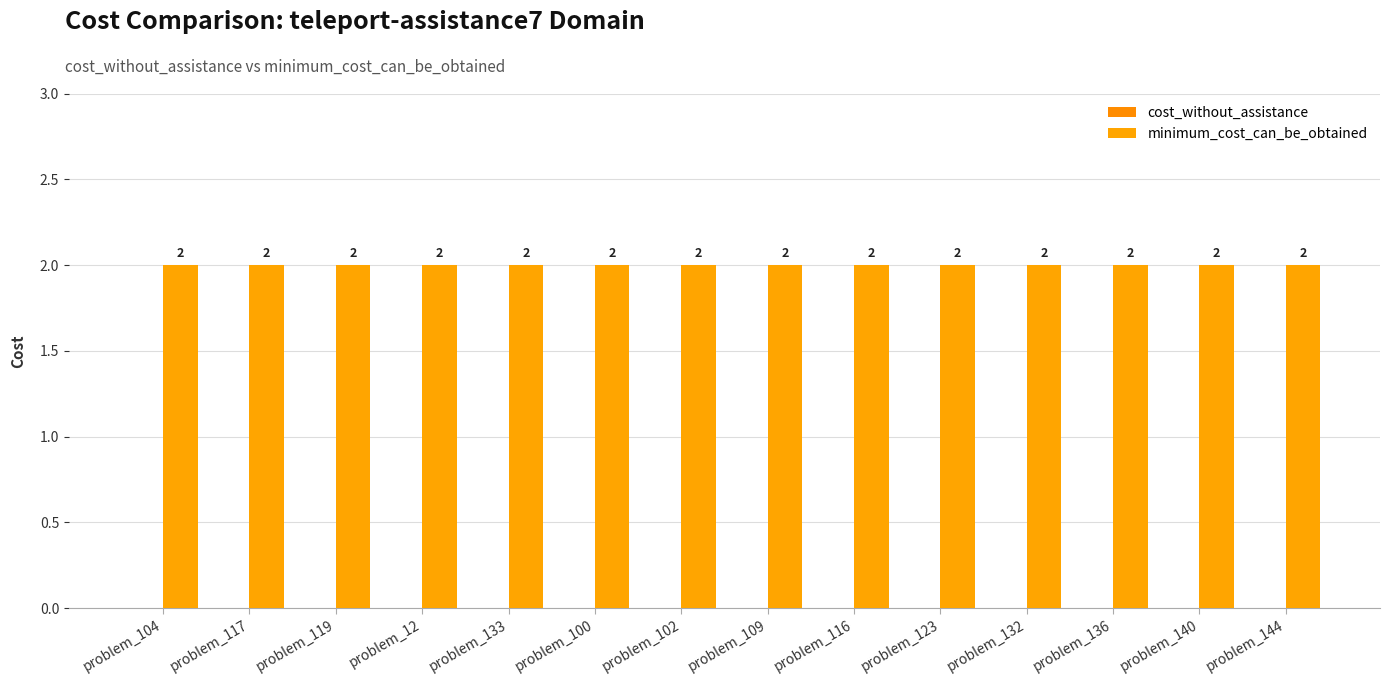

Rank the series by their average value, from highest to lowest.

minimum_cost_can_be_obtained, cost_without_assistance